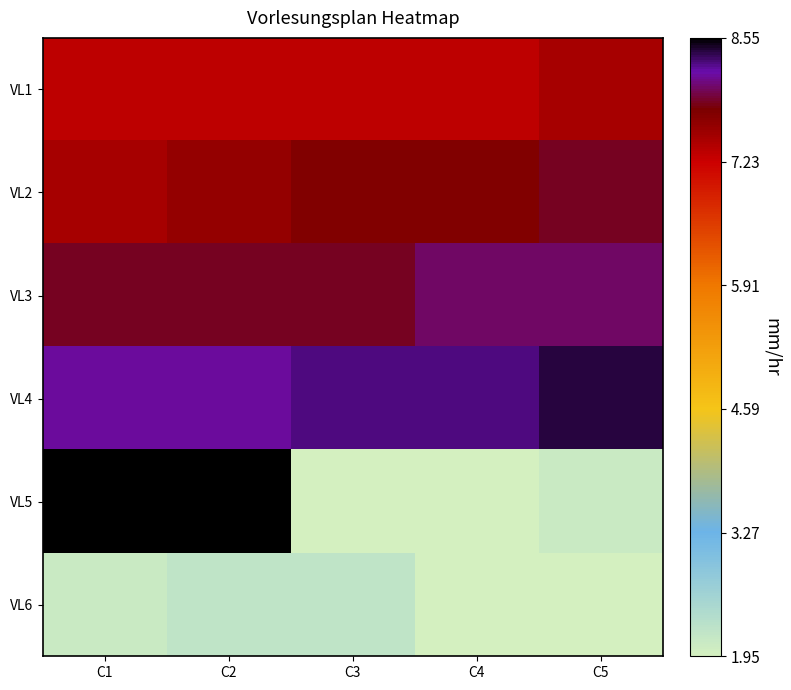

At how many categories does at least one series exceed 6?

5